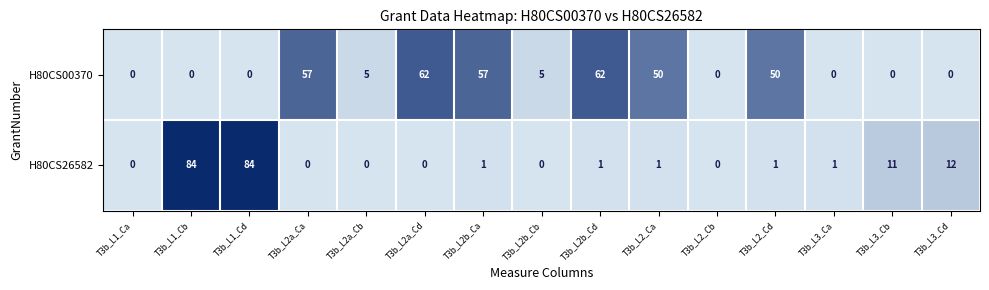

Reading left to right, what are all the values shown in this chart?

H80CS00370: 0	0	0	57	5	62	57	5	62	50	0	50	0	0	0
H80CS26582: 0	84	84	0	0	0	1	0	1	1	0	1	1	11	12